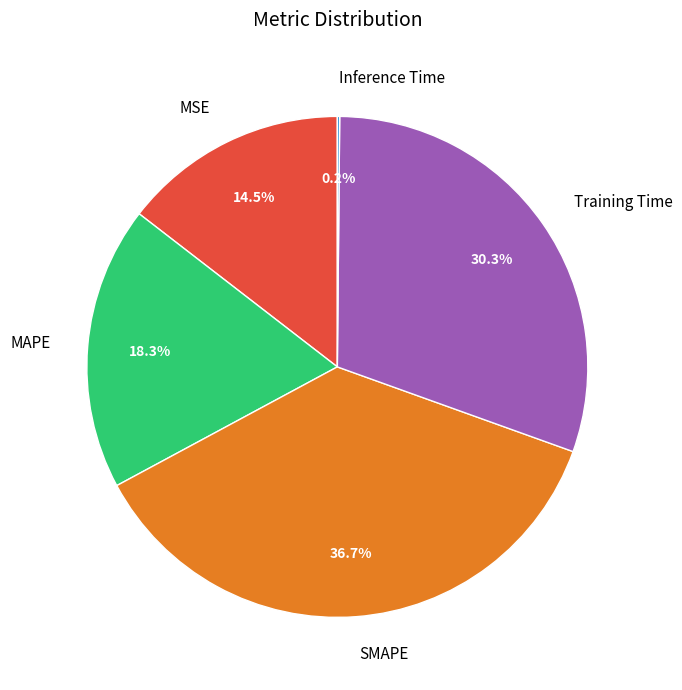

What percentage is NOT represented by MSE?

85.5%